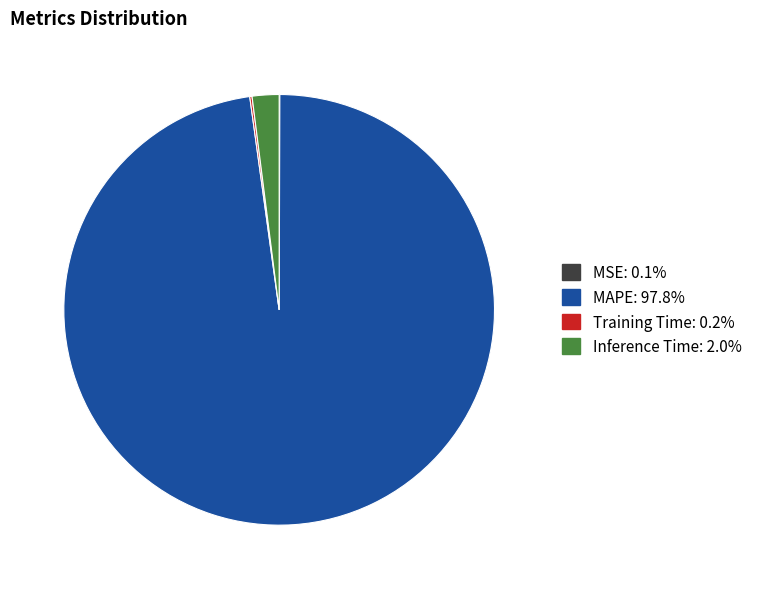

Is there a majority slice in this chart?

Yes